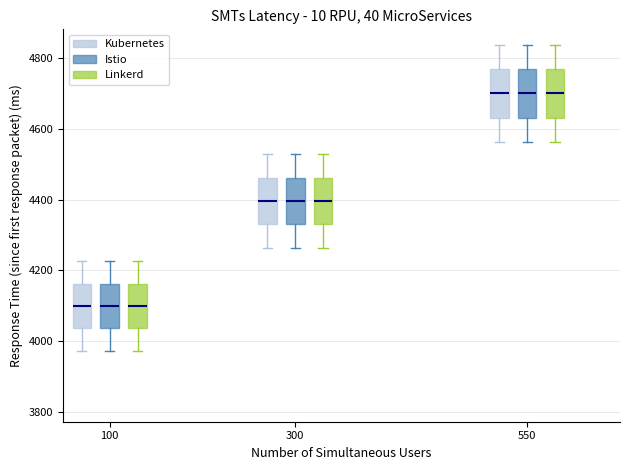

Reading left to right, transcribe this box plot: for each box, give where its median line is, the range the box spans, and where its two whiskers end, as read against the y-axis. The values are not printed on the chart, so give them approximately, as read against the axis.

100 (Kubernetes): median 4100, box 4040 to 4160, whiskers 3980 to 4220
100 (Istio): median 4100, box 4040 to 4160, whiskers 3980 to 4220
100 (Linkerd): median 4100, box 4040 to 4160, whiskers 3980 to 4220
300 (Kubernetes): median 4400, box 4340 to 4460, whiskers 4260 to 4520
300 (Istio): median 4400, box 4340 to 4460, whiskers 4260 to 4520
300 (Linkerd): median 4400, box 4340 to 4460, whiskers 4260 to 4520
550 (Kubernetes): median 4700, box 4640 to 4760, whiskers 4560 to 4840
550 (Istio): median 4700, box 4640 to 4760, whiskers 4560 to 4840
550 (Linkerd): median 4700, box 4640 to 4760, whiskers 4560 to 4840